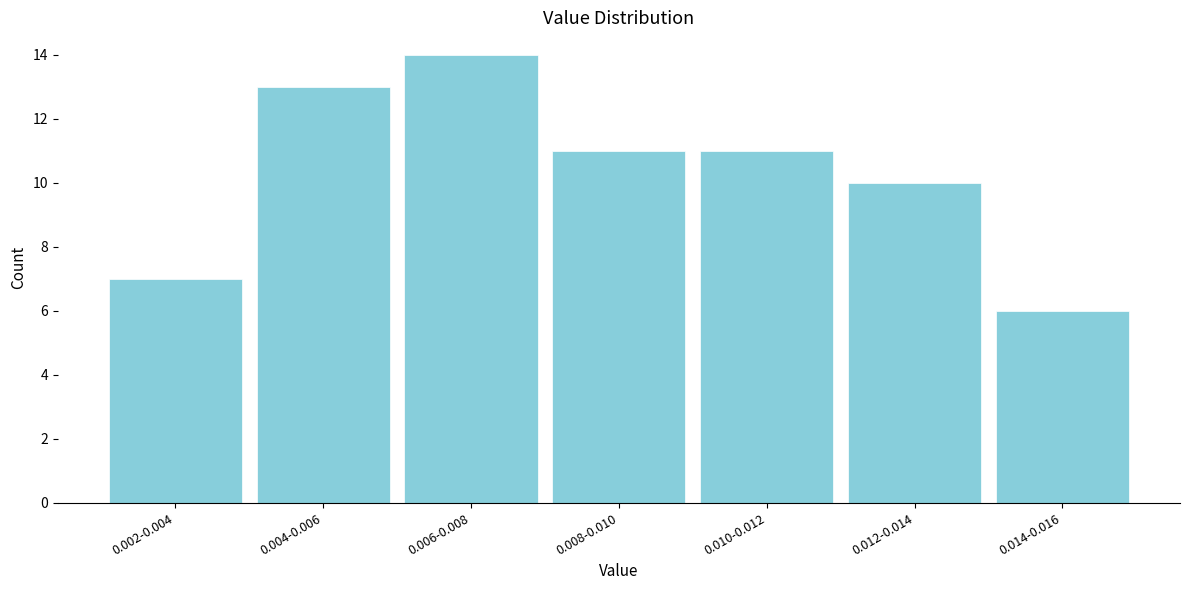

Reading left to right, transcribe all the data shown in this chart.

7	13	14	11	11	10	6